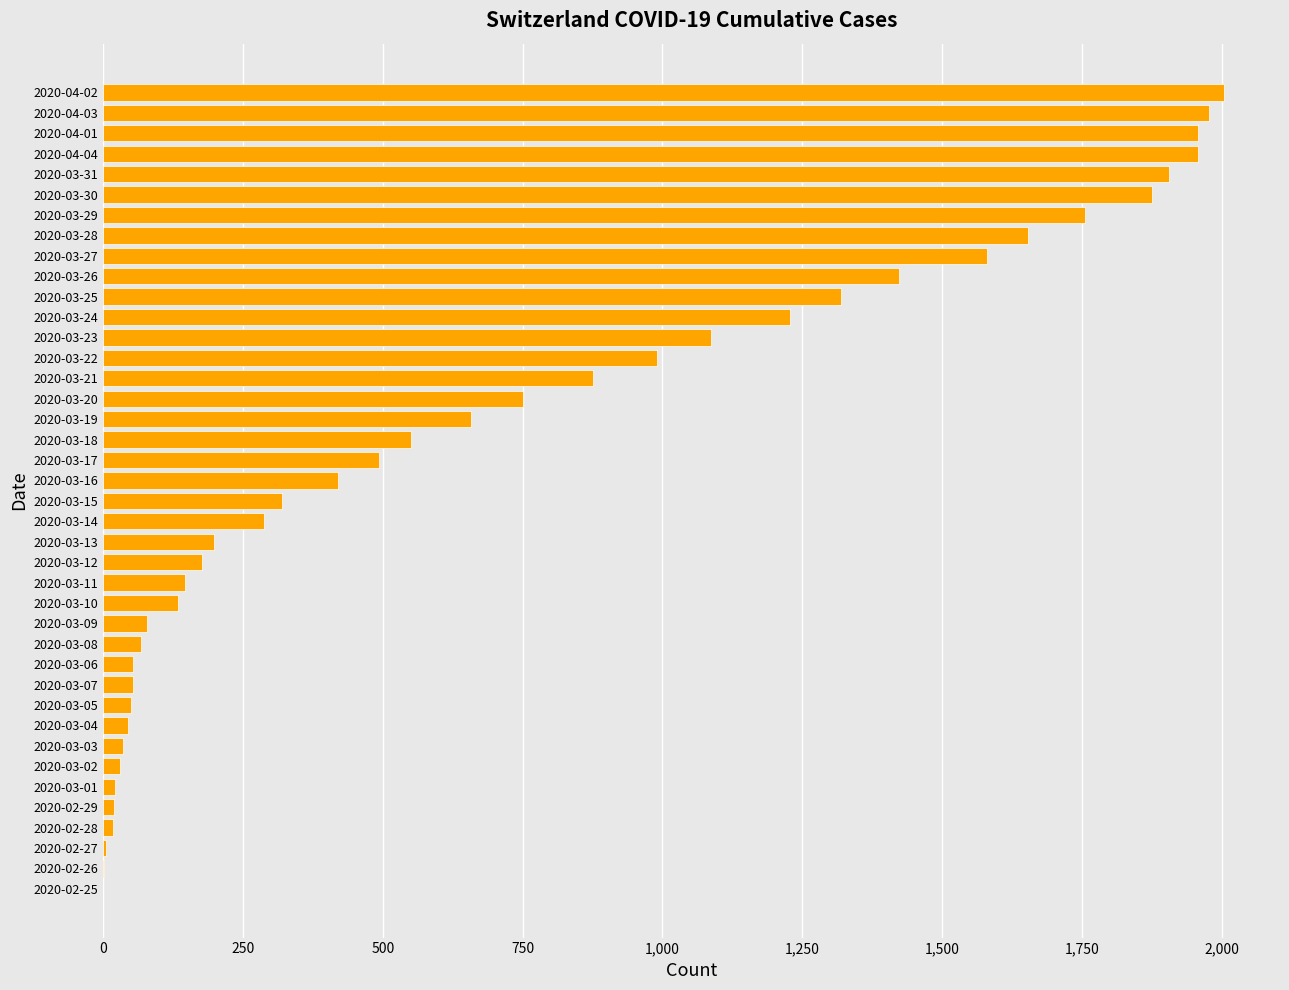

What is the ratio of the value at 2020-03-18 to the value at 2020-03-08?

8.2